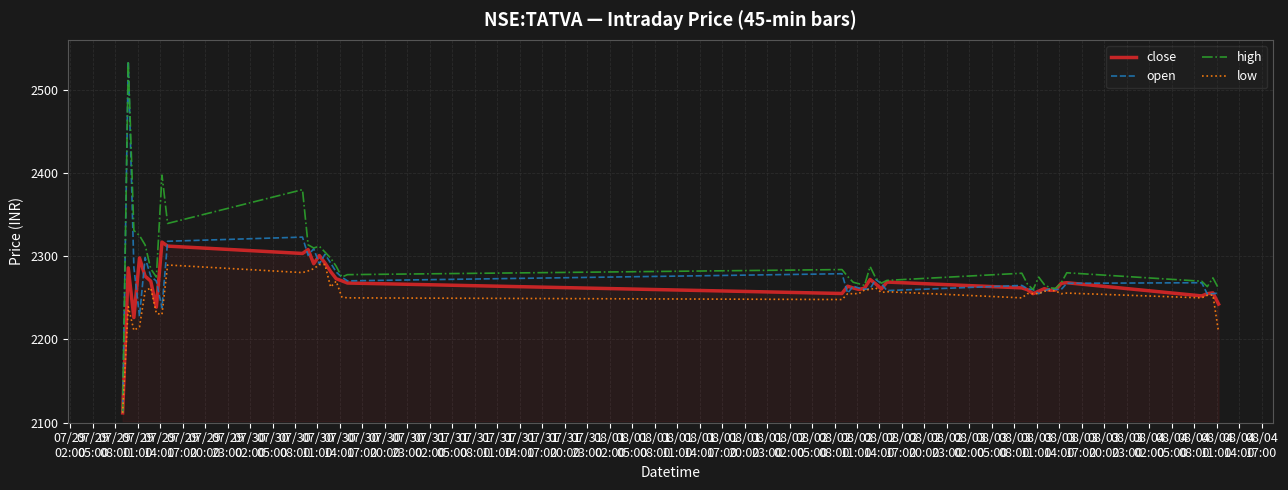

What is the maximum value for low?

2290.1